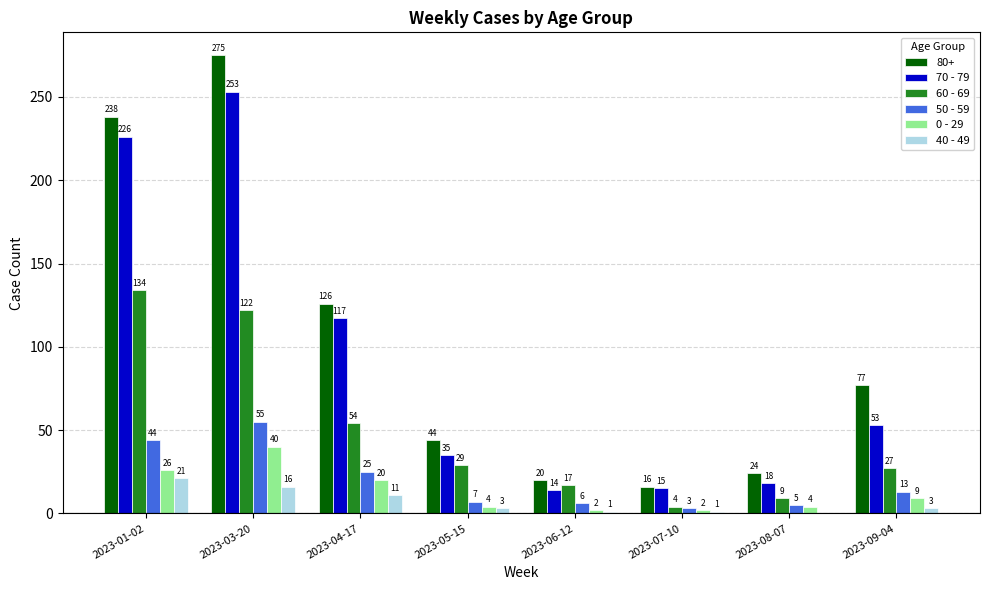

What is the sum of the 70 - 79 values at 2023-03-20 and 2023-06-12?

267